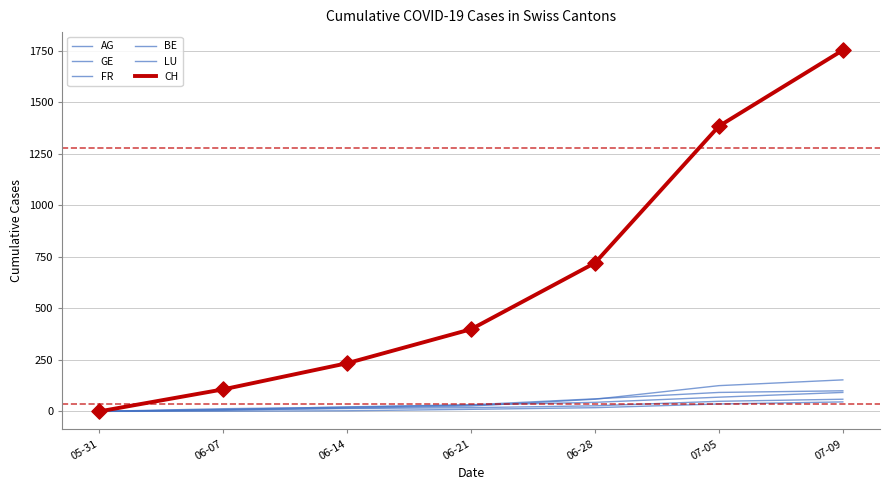

Is the value of AG at 07-05 greater than the value of GE at 07-09?

Yes